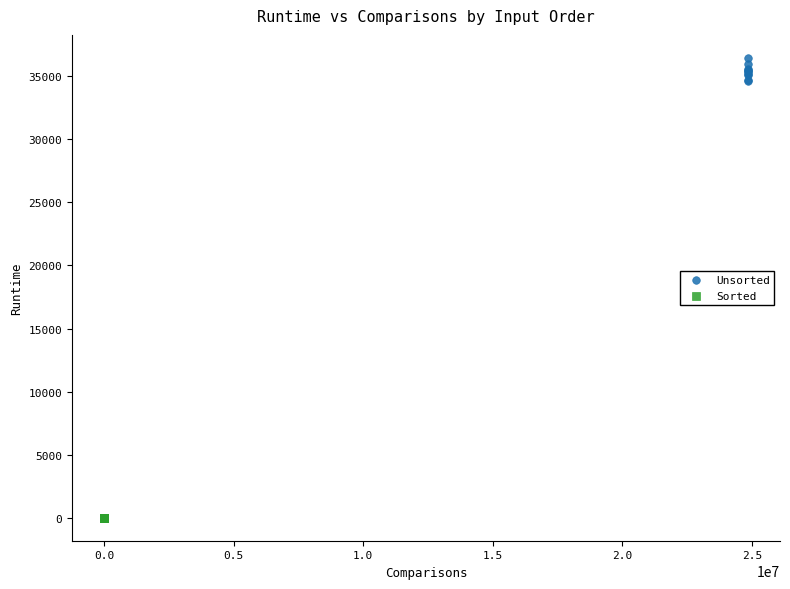

Which series has the largest Y range (max minus min)?

Unsorted